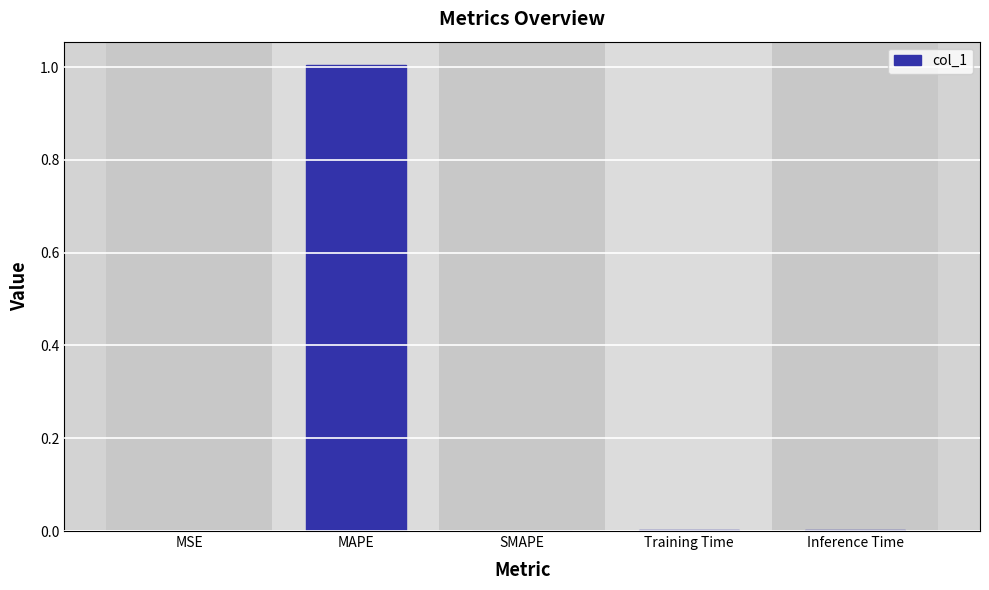

The value at Training Time is 0.0. True or false?

True